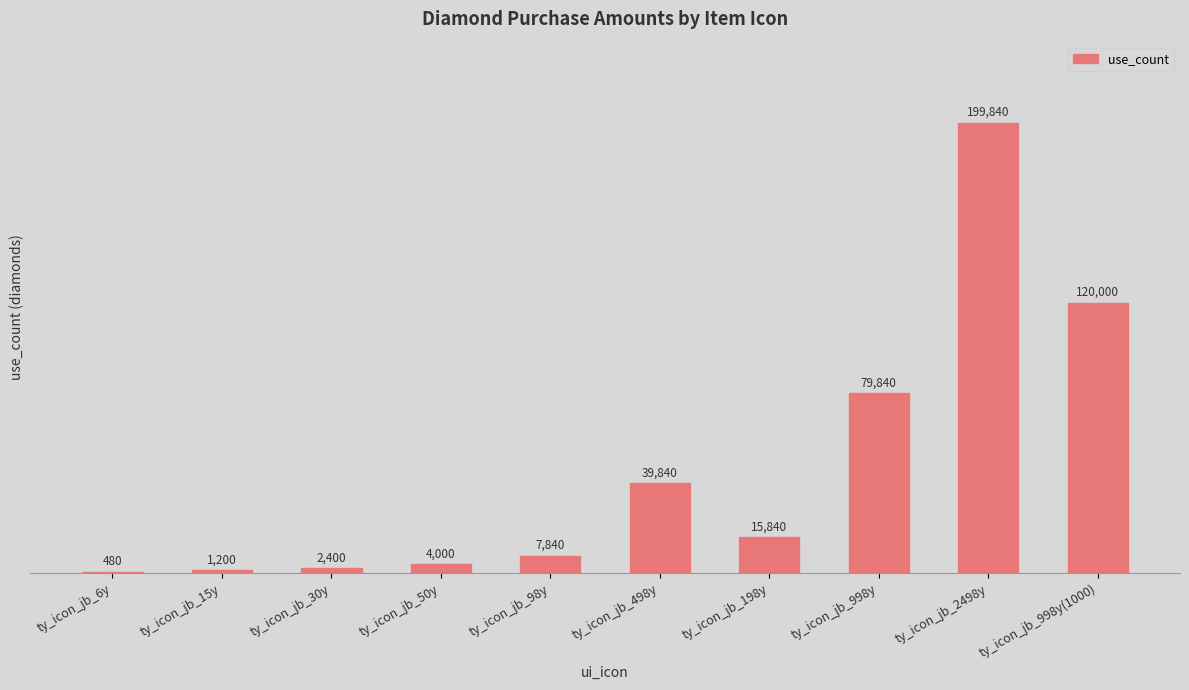

True or false: the data shows 2400 at ty_icon_jb_30y.

True